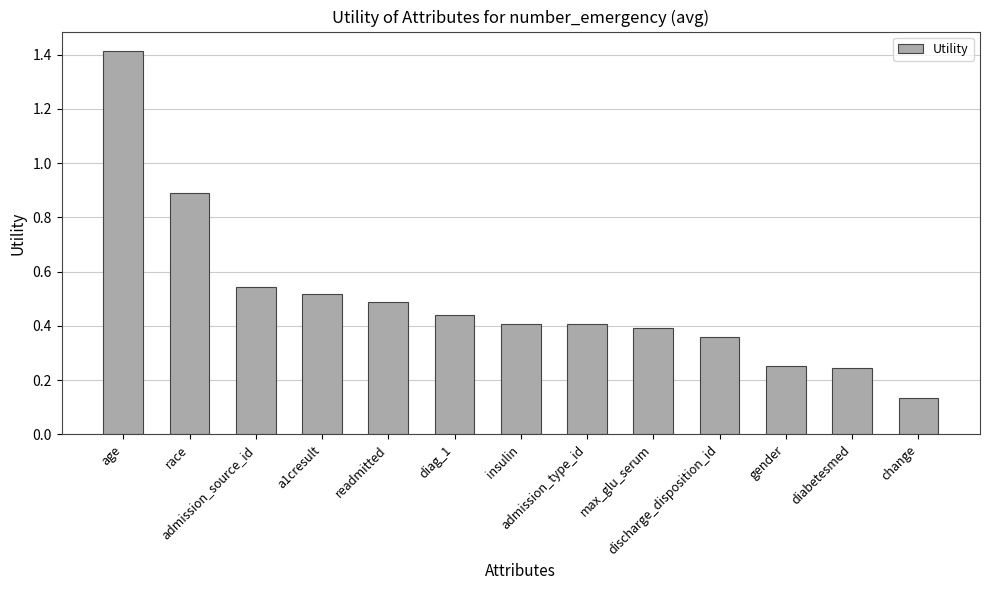

What is the sum of all values?

6.5